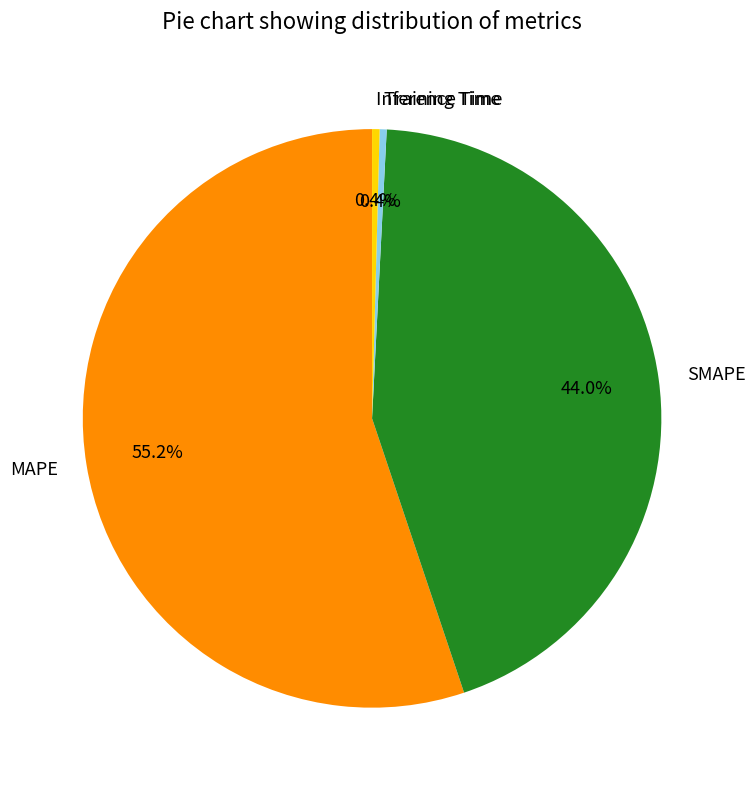

To the nearest percent, what is the difference between the MAPE and Training Time slice percentages?

55%